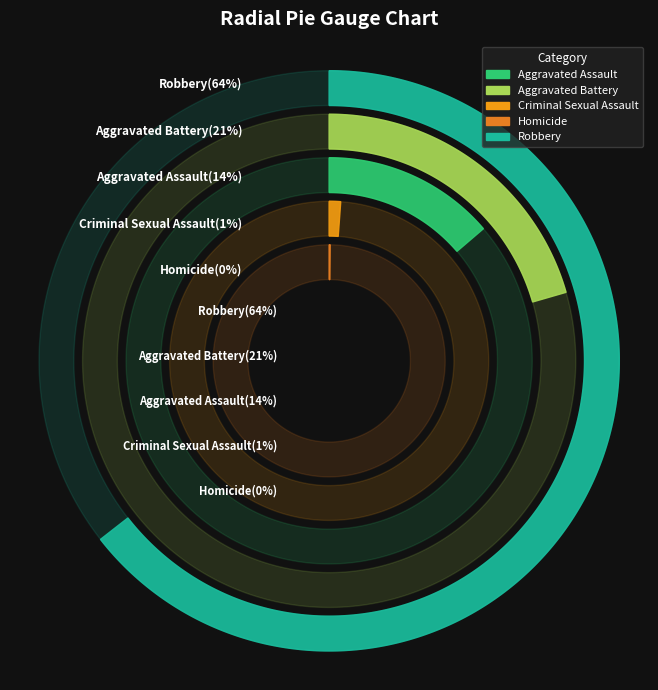

Which has a higher value, Homicide or Aggravated Battery?

Aggravated Battery